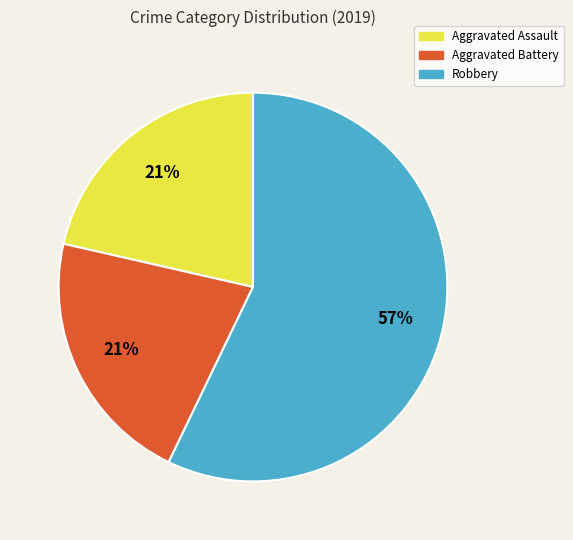

To the nearest percent, what percentage of the pie is Aggravated Battery?

21%